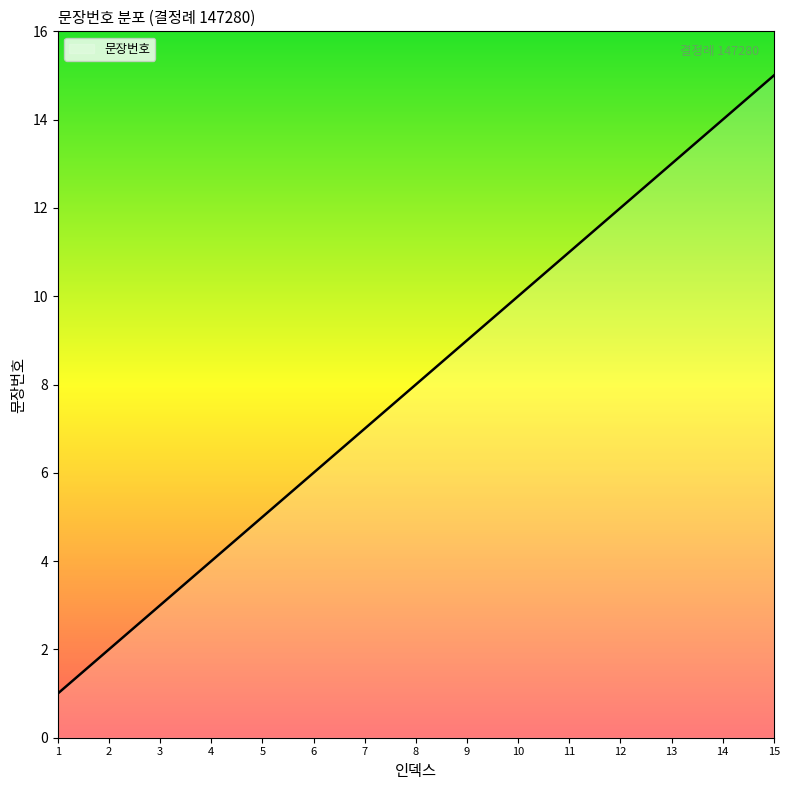

What is the difference between the maximum and minimum values?

14